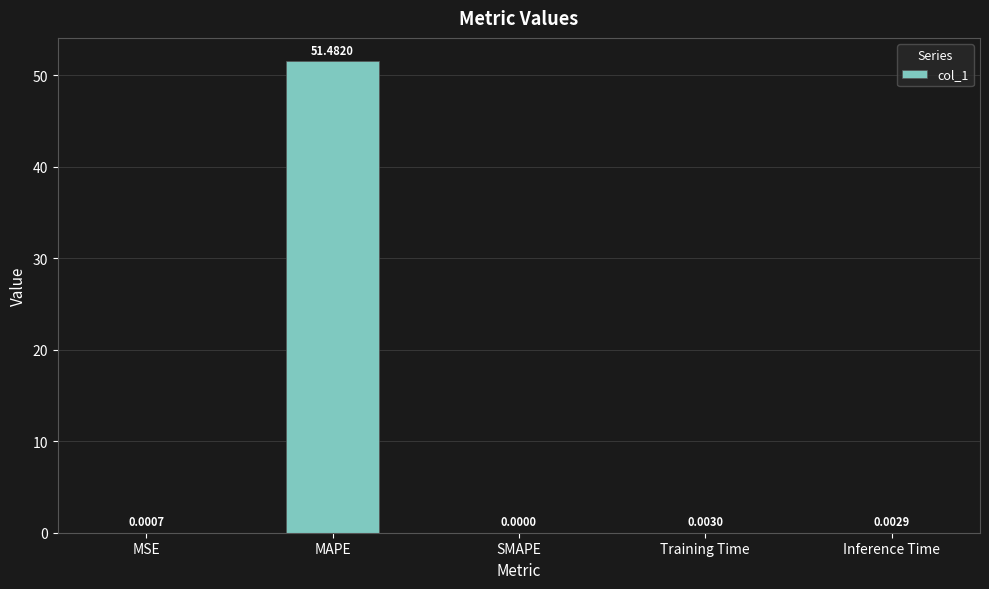

Does the chart contain stacked bars?

No